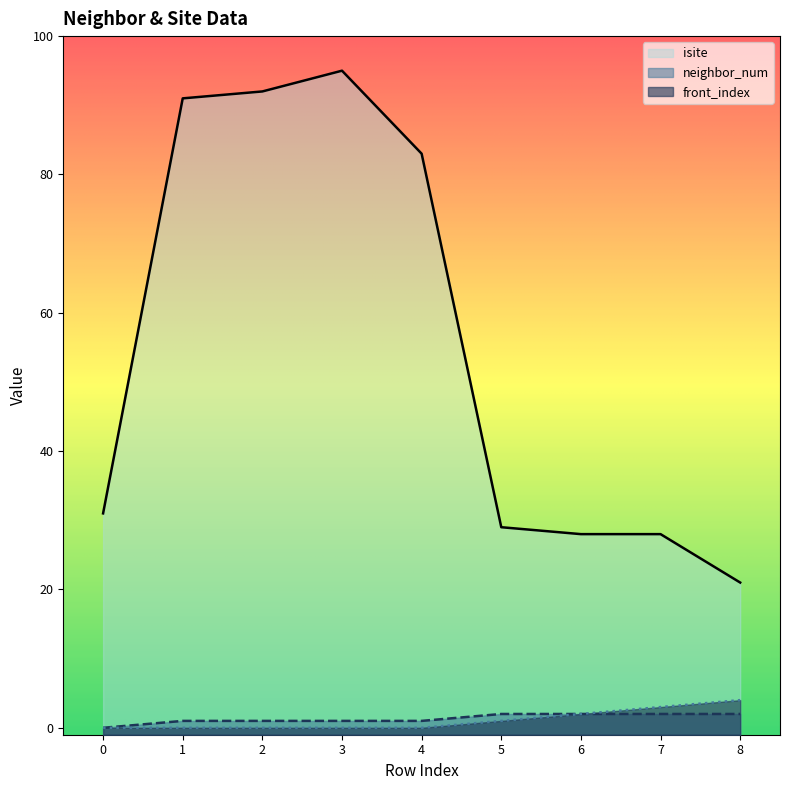

Count the front_index values in the range 0 to 2.

7